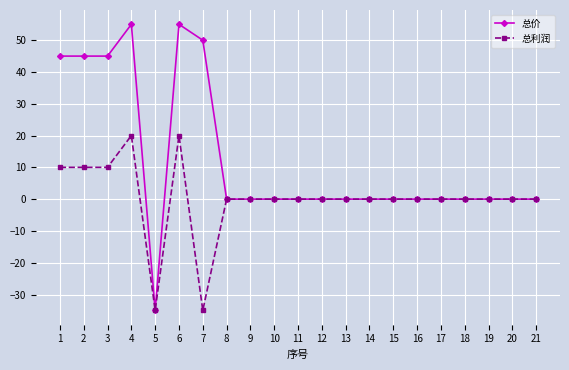

What is the approximate value of 总利润 at 3, to the nearest 10?

10